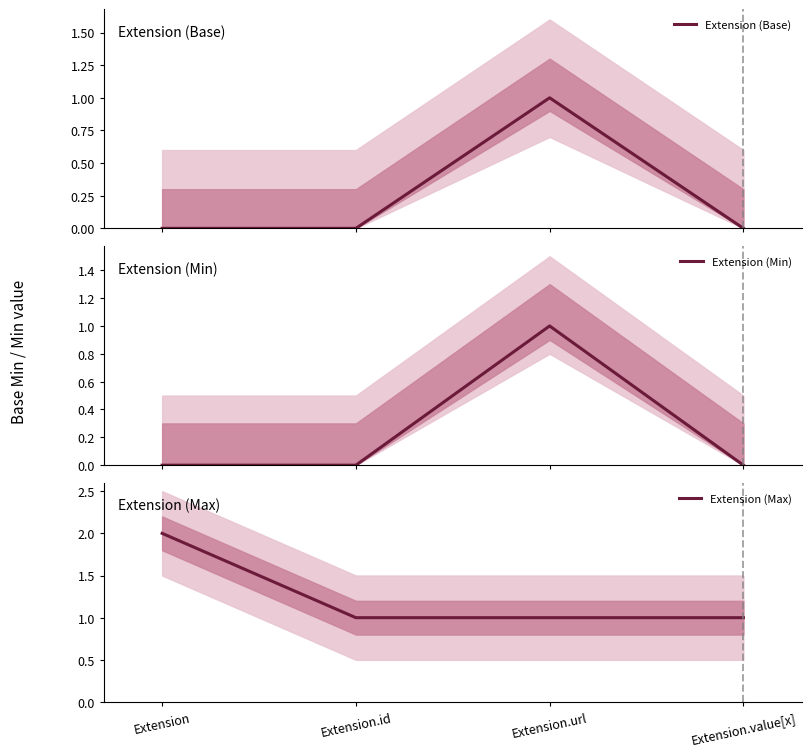

What are all the series names shown in the legend?

Extension (Base), Extension (Min), Extension (Max)